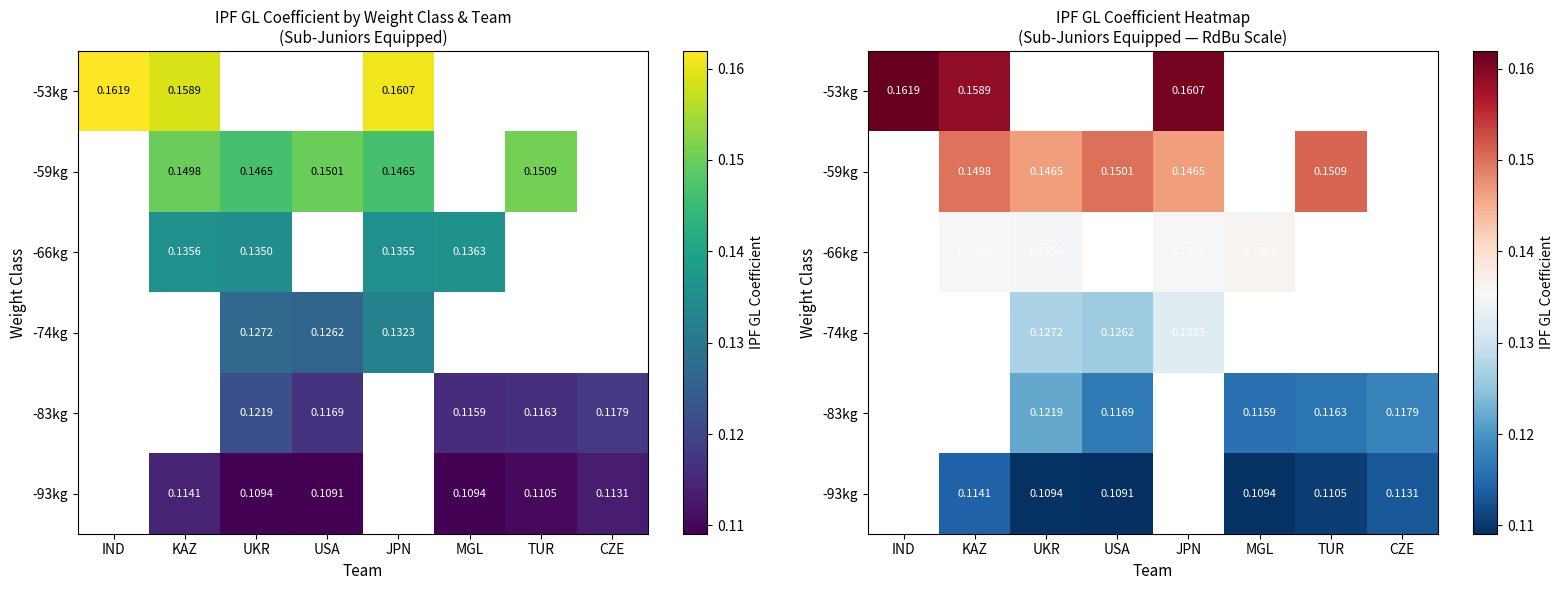

At how many categories does at least one series exceed 0?

8